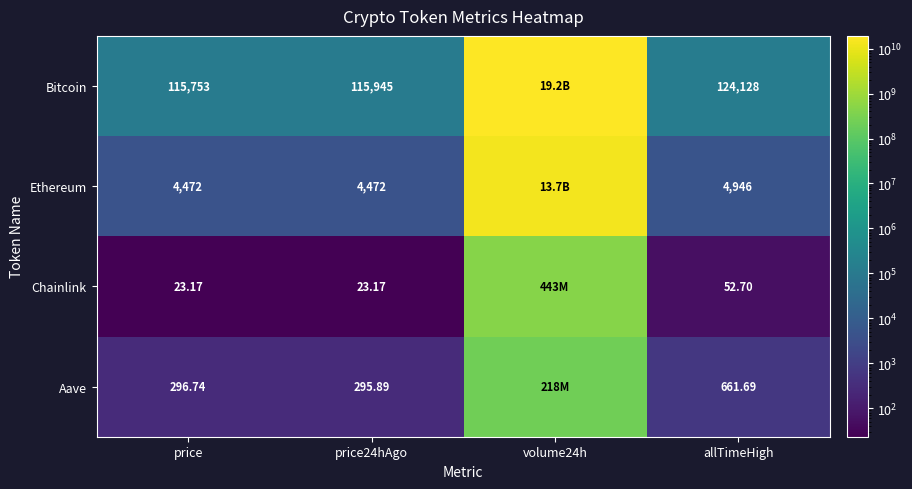

Is the value of Chainlink at allTimeHigh greater than the value of Bitcoin at price24hAgo?

No